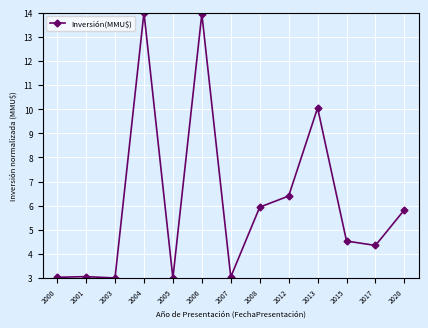

Is it true that the value at 2007 is 3.0?

True